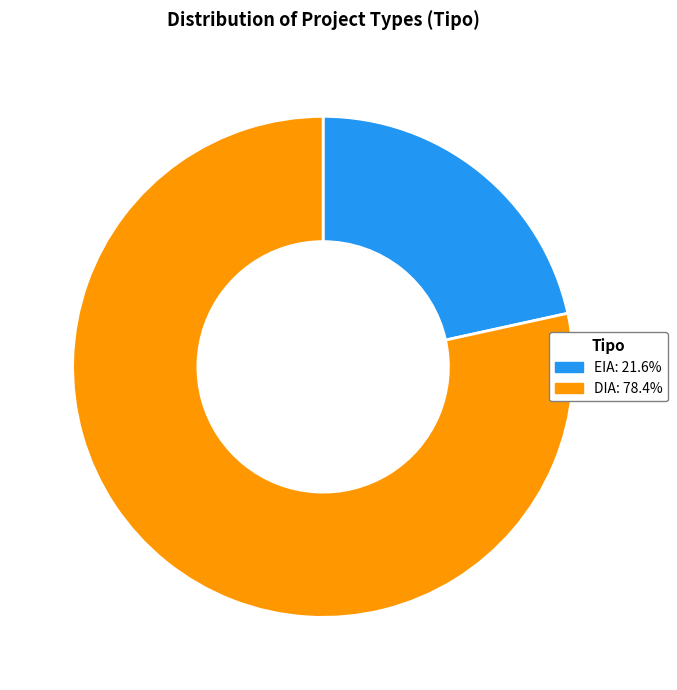

How many slices are in this pie chart?

2